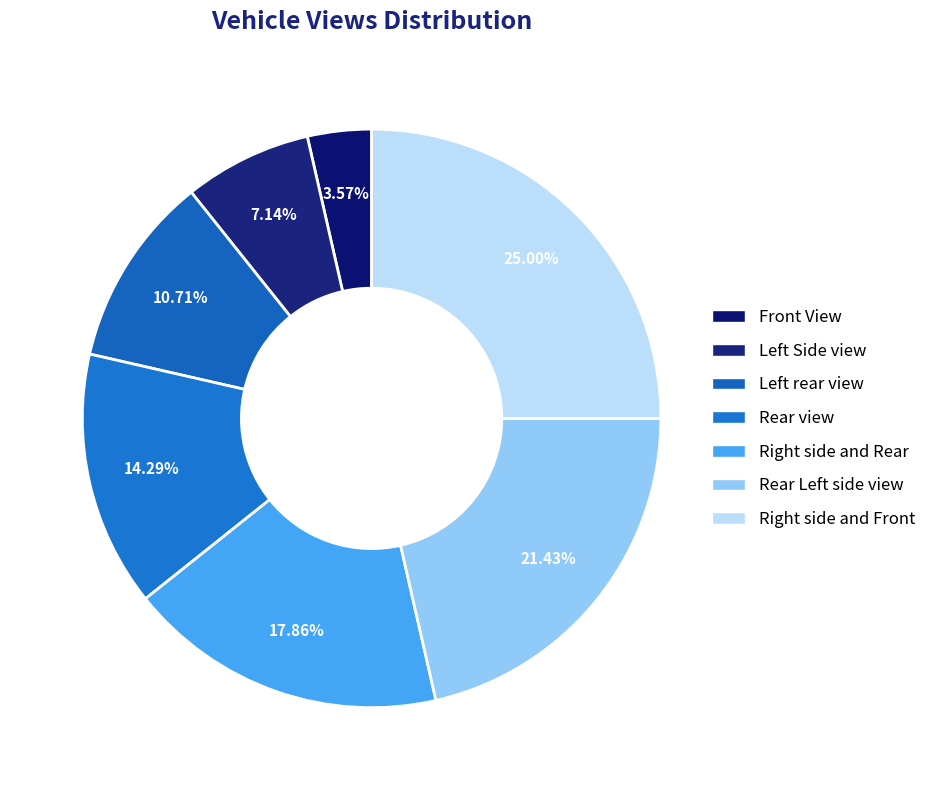

How many slices are in this pie chart?

7